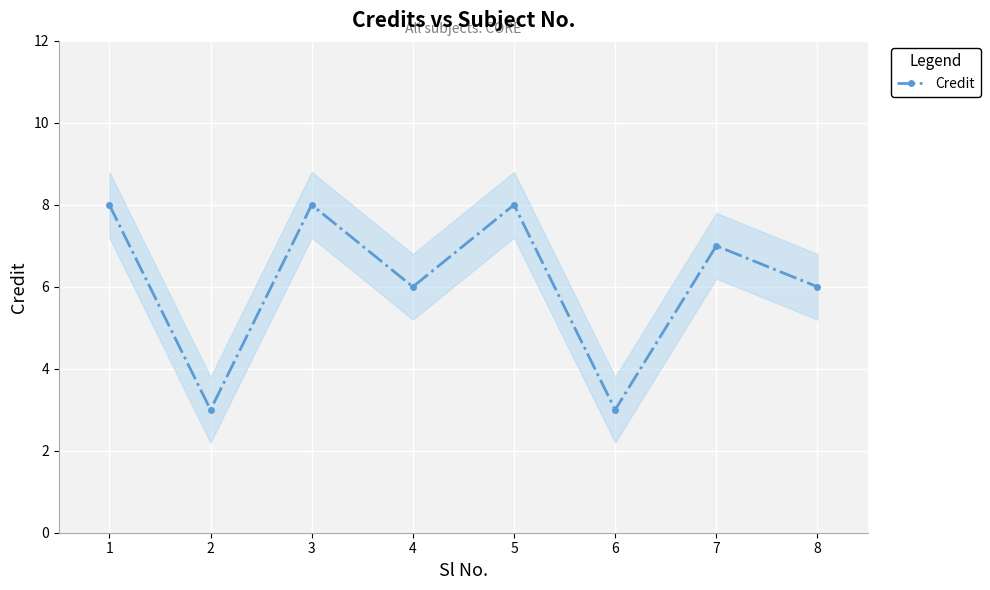

Approximately how many times larger is the value at 5 compared to 6?

2.7